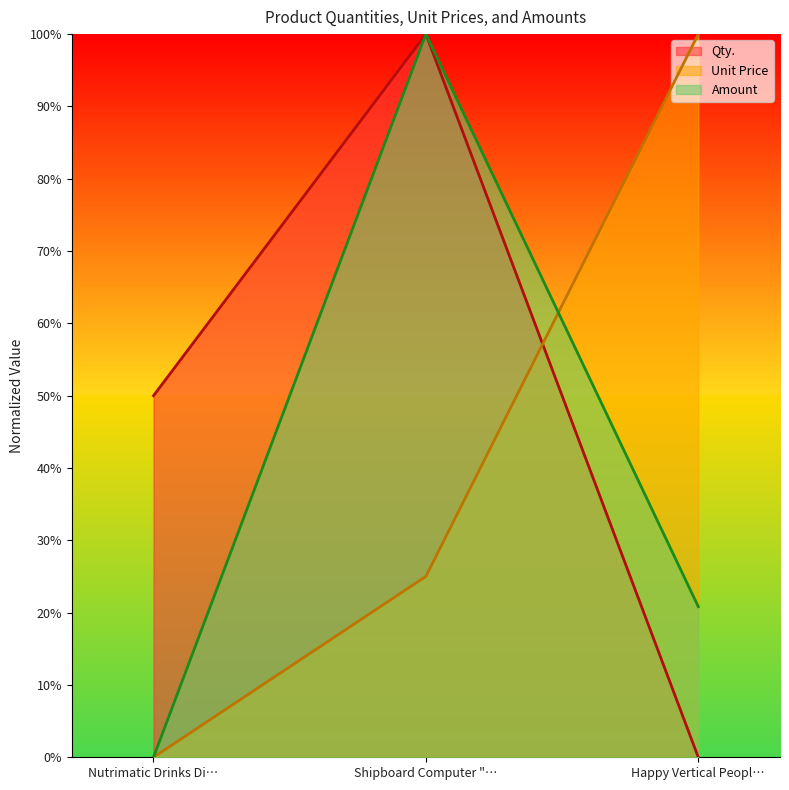

What is the spread (max minus min) of values at Shipboard Computer "…?

75.0